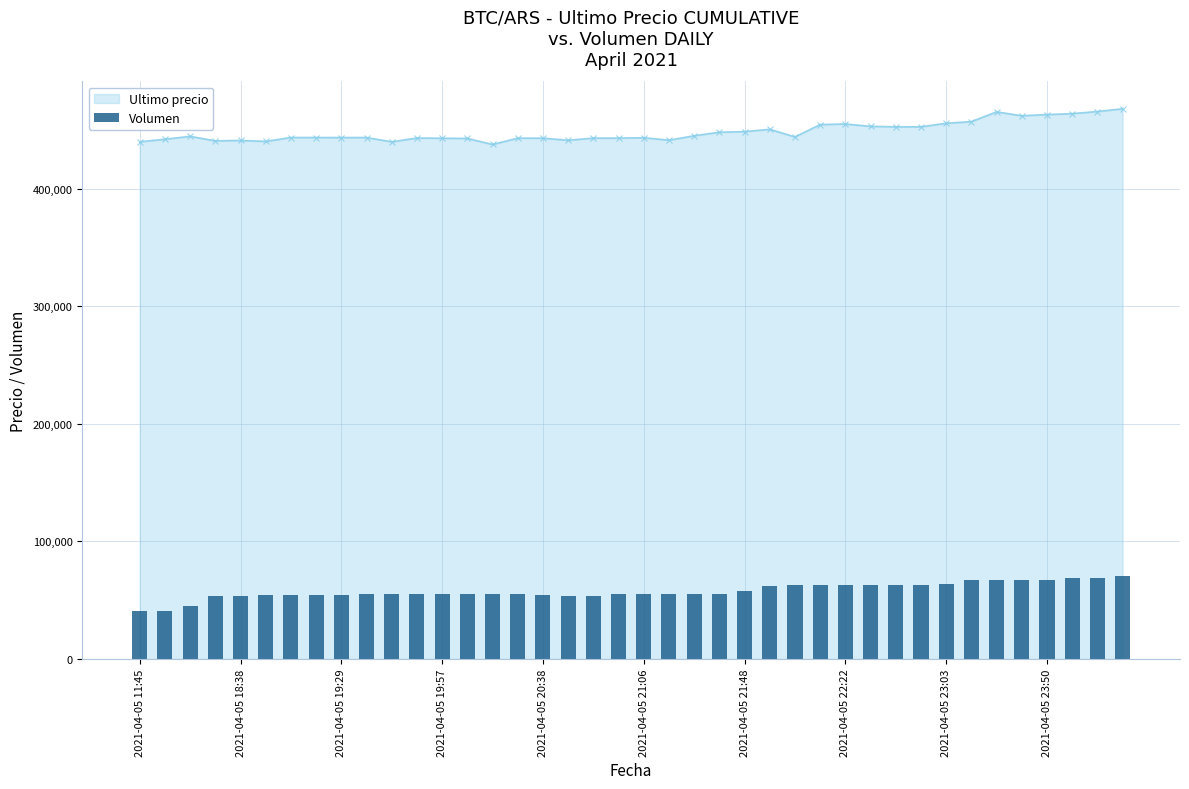

The value at 23 is 80984.4. True or false?

False